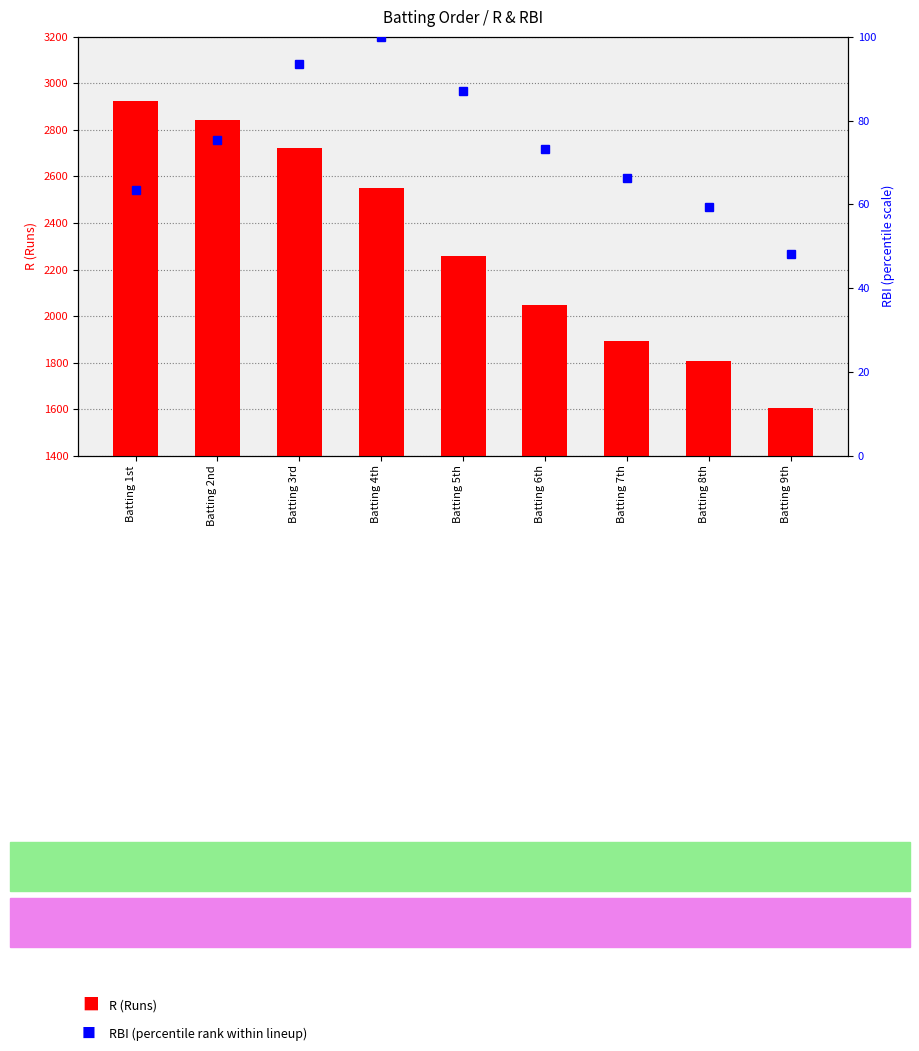

How many distinct data groups are displayed?

2